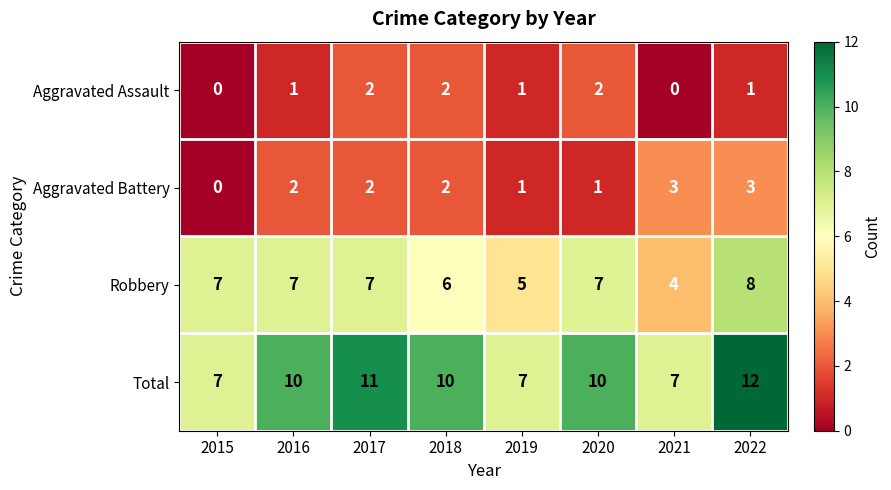

How many data points does each series have?

8